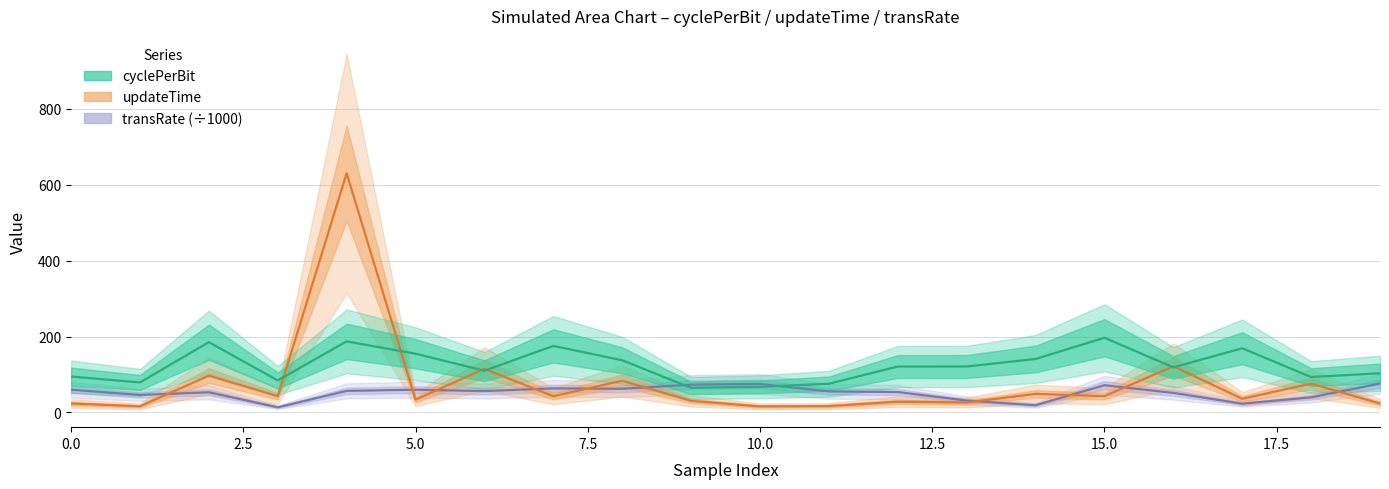

What is the maximum value for cyclePerBit?

196.7